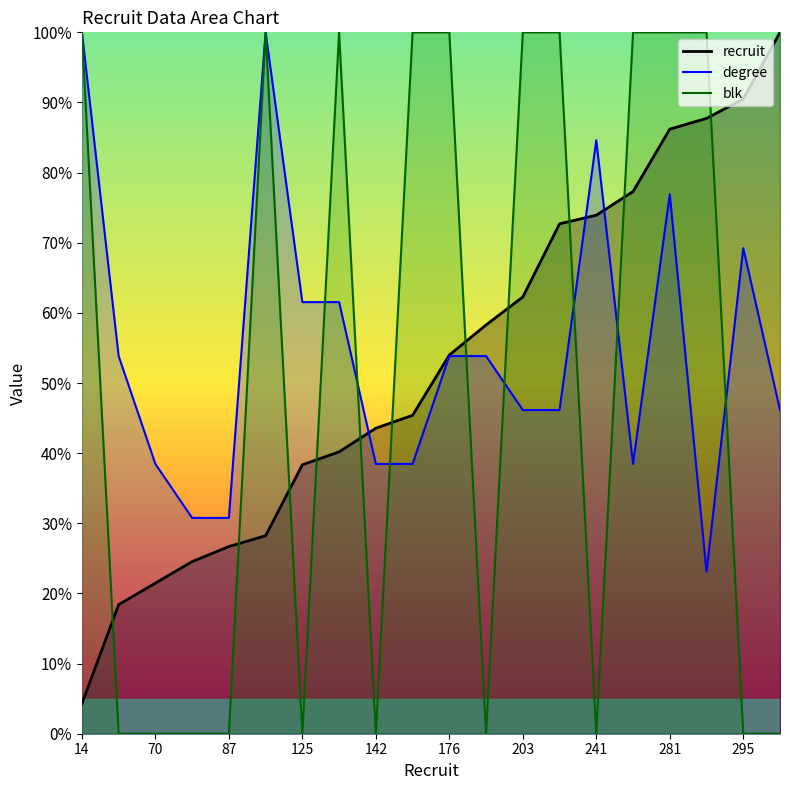

How many distinct data groups are displayed?

3